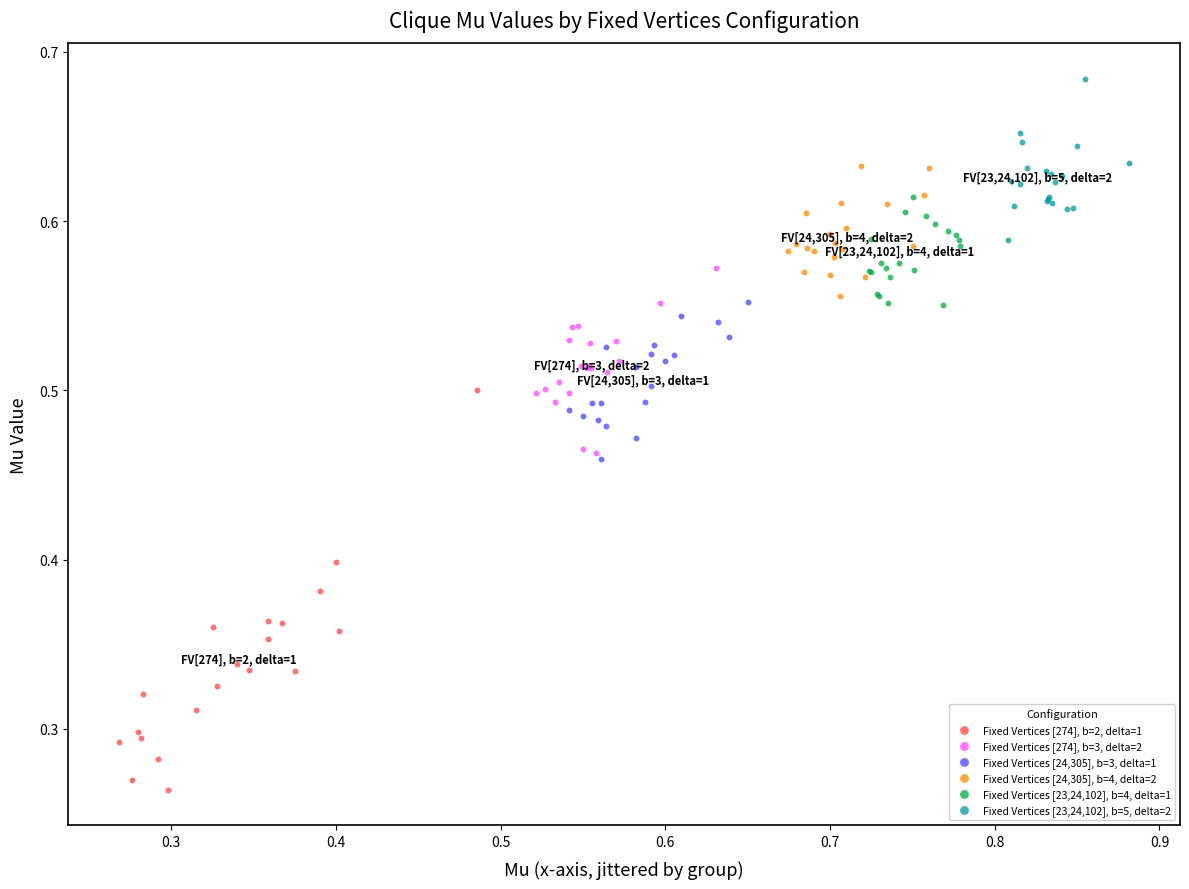

What are all the series names shown in the legend?

Fixed Vertices [274], b=2, delta=1, Fixed Vertices [274], b=3, delta=2, Fixed Vertices [24,305], b=3, delta=1, Fixed Vertices [24,305], b=4, delta=2, Fixed Vertices [23,24,102], b=4, delta=1, Fixed Vertices [23,24,102], b=5, delta=2